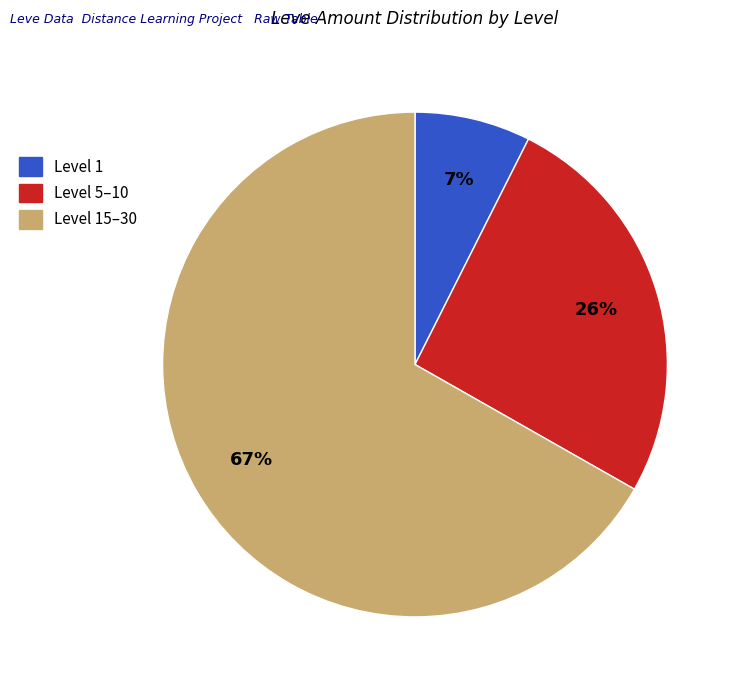

To the nearest percent, what is the average slice percentage?

33%